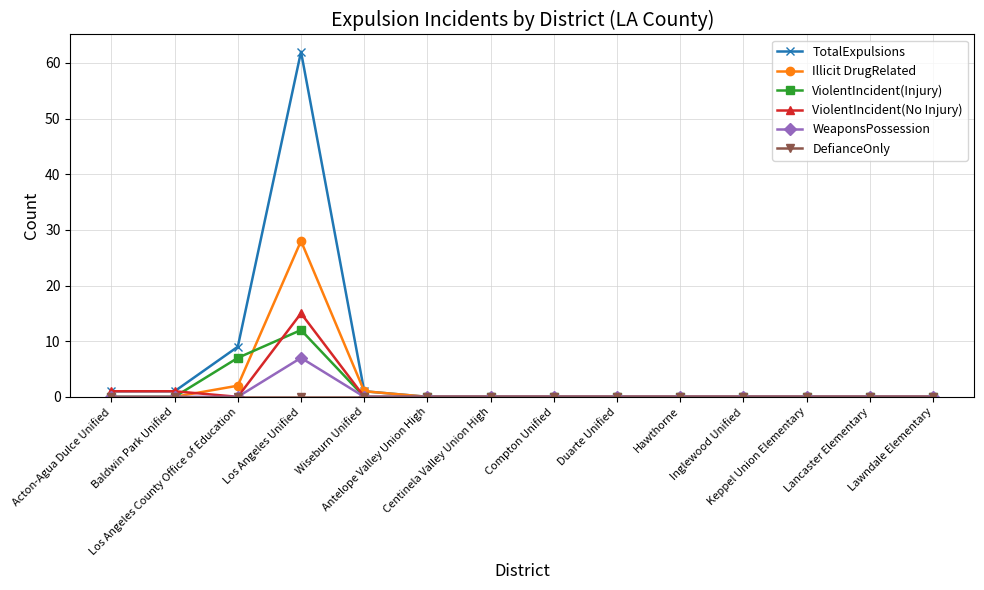

What is the difference between the second highest and second lowest values in the Illicit DrugRelated series?

2